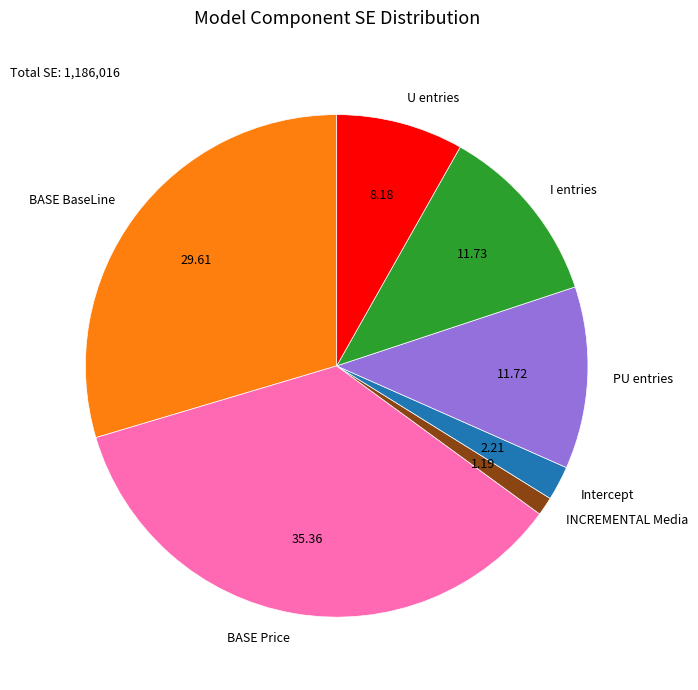

Do Intercept and BASE BaseLine together represent more than half of the pie?

No